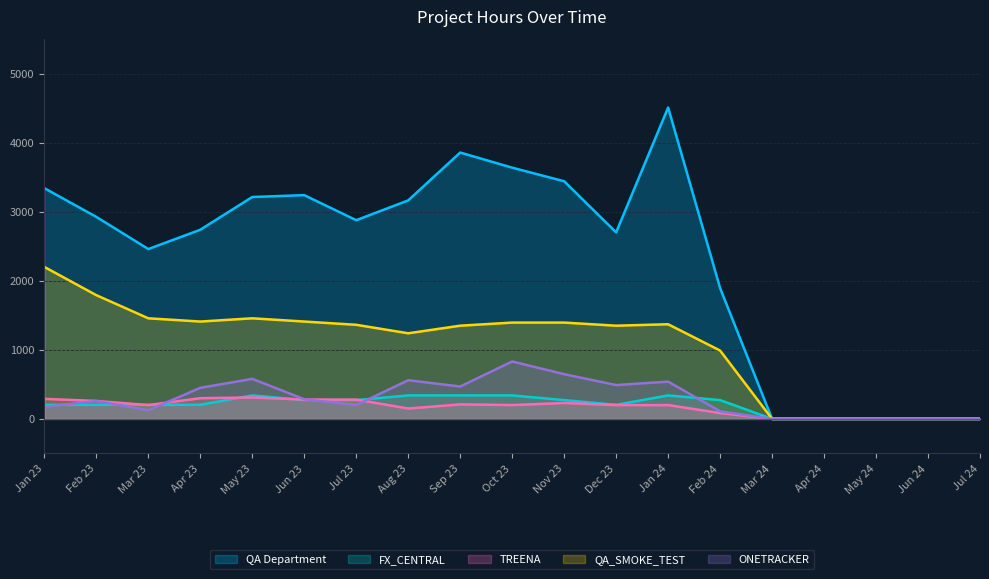

What is the total value across all series at Sep 23?

6227